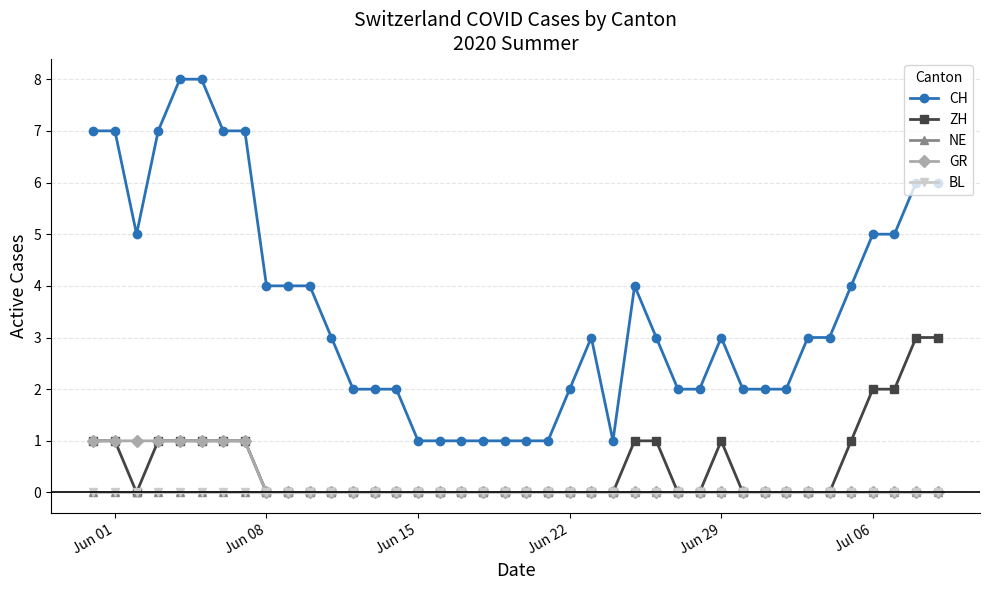

Reading left to right, transcribe all the data shown in this chart.

CH: 7	7	5	7	8	8	7	7	4	4	4	3	2	2	2	1	1	1	1	1	1	1	2	3	1	4	3	2	2	3	2	2	2	3	3	4	5	5	6	6
ZH: 1	1	0	1	1	1	1	1	0	0	0	0	0	0	0	0	0	0	0	0	0	0	0	0	0	1	1	0	0	1	0	0	0	0	0	1	2	2	3	3
NE: 0	0	0	0	0	0	0	0	0	0	0	0	0	0	0	0	0	0	0	0	0	0	0	0	0	0	0	0	0	0	0	0	0	0	0	0	0	0	0	0
GR: 1	1	1	1	1	1	1	1	0	0	0	0	0	0	0	0	0	0	0	0	0	0	0	0	0	0	0	0	0	0	0	0	0	0	0	0	0	0	0	0
BL: 0	0	0	0	0	0	0	0	0	0	0	0	0	0	0	0	0	0	0	0	0	0	0	0	0	0	0	0	0	0	0	0	0	0	0	0	0	0	0	0